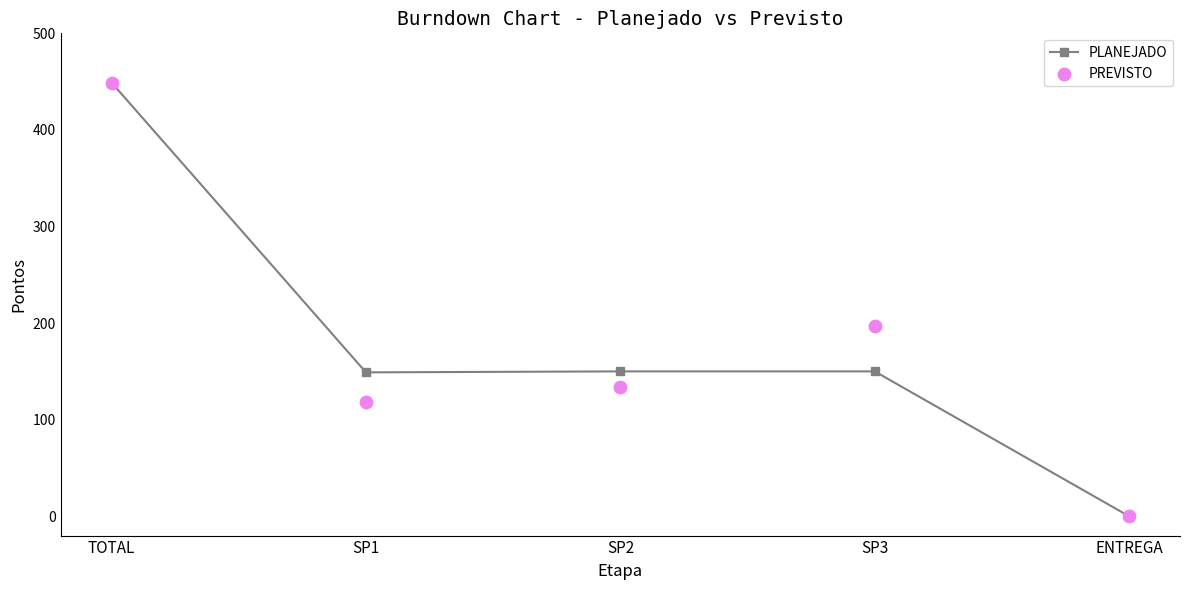

At how many categories does at least one series exceed 4?

4